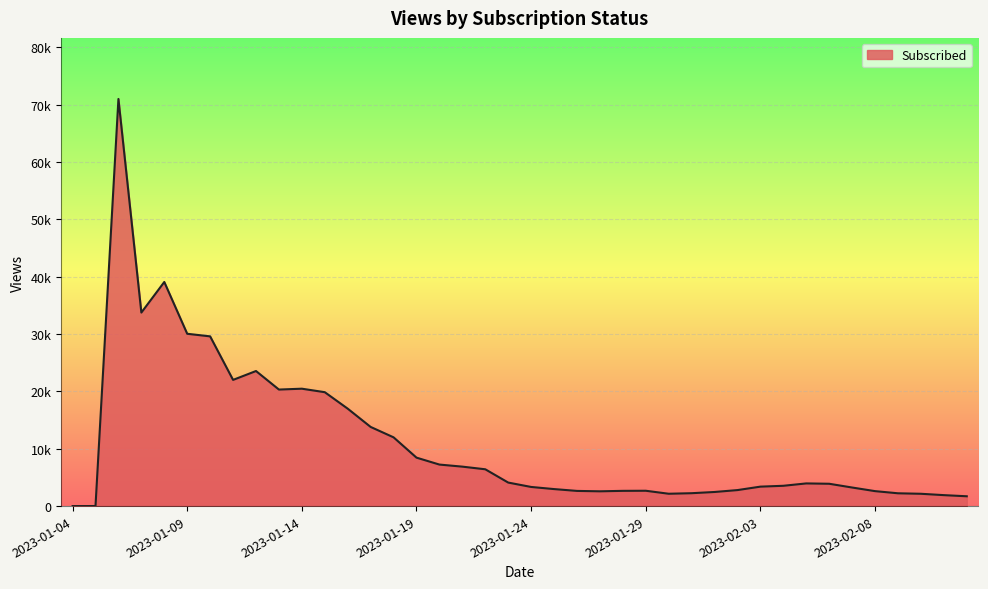

Does the chart display data point markers on the line(s)?

No